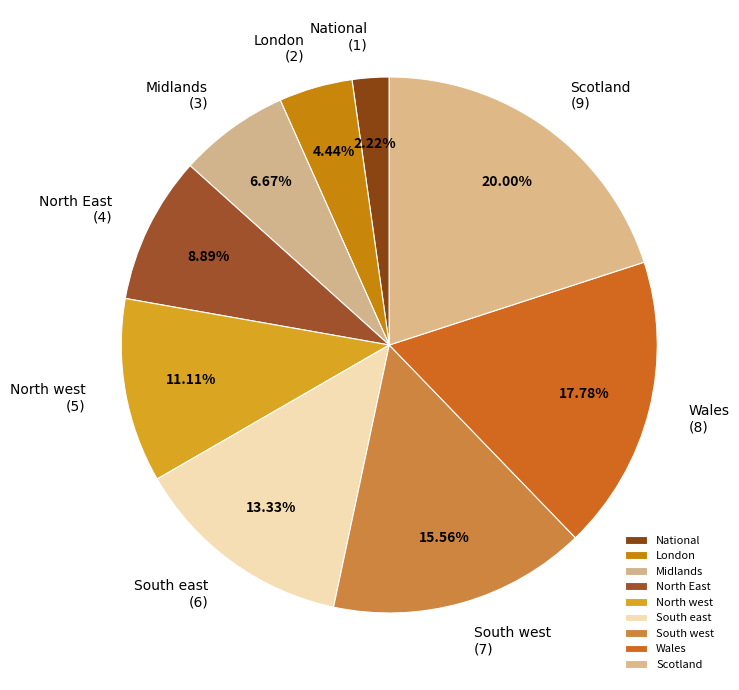

What percentage is NOT represented by London?

95.6%